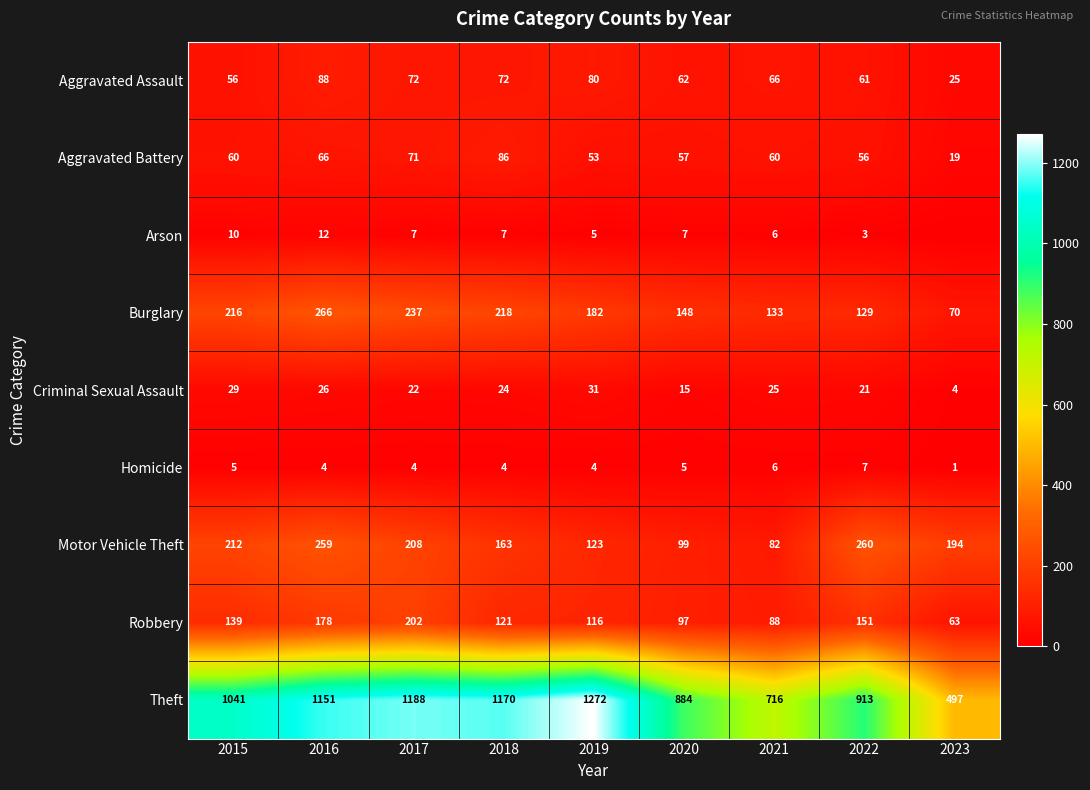

What is the difference between the maximum and second lowest values in the Aggravated Assault series?

32